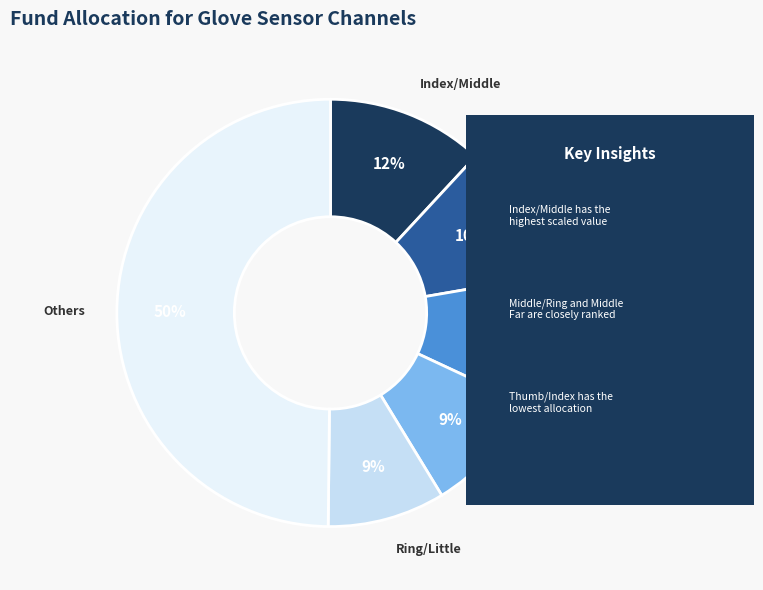

To the nearest percent, what percentage of the pie is Middle Far?

10%